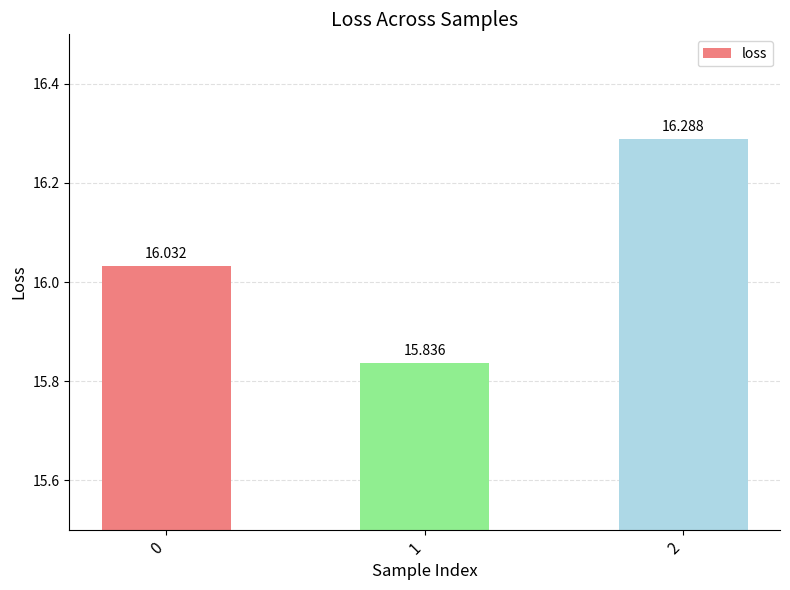

Reading left to right, transcribe all the data shown in this chart.

16.0	15.8	16.3